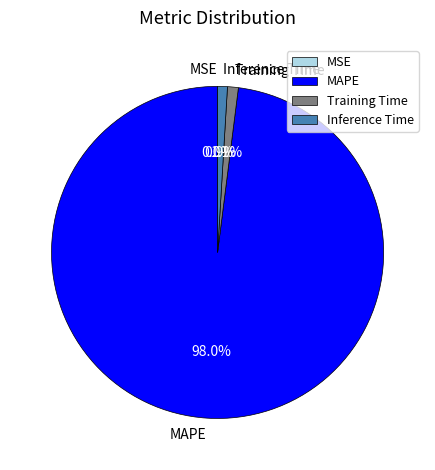

Which slice is the largest?

MAPE